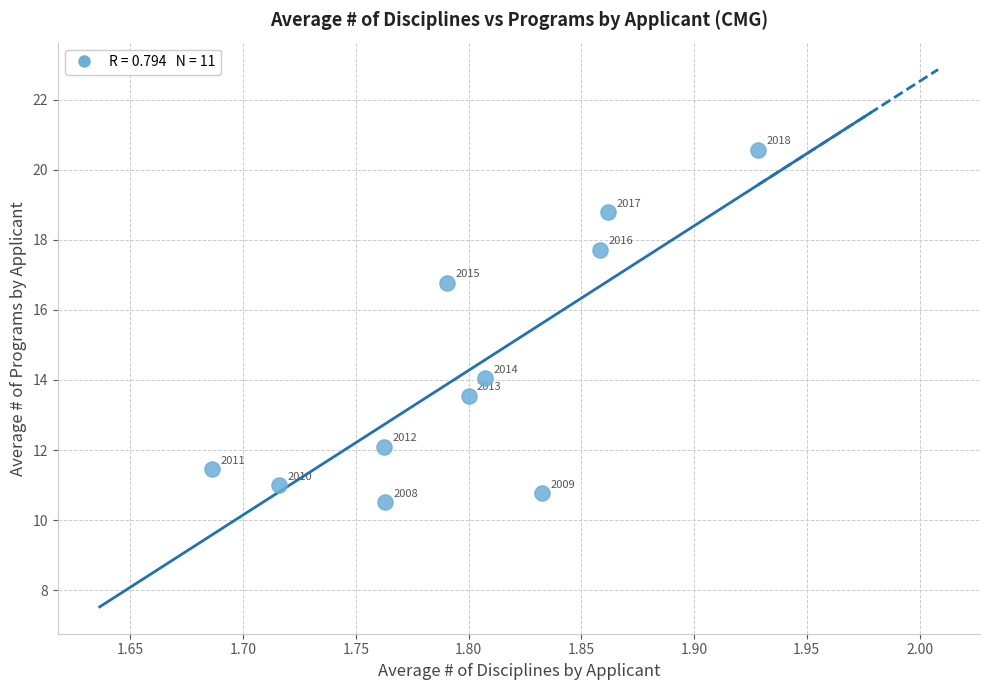

What is the average X value?

1.8